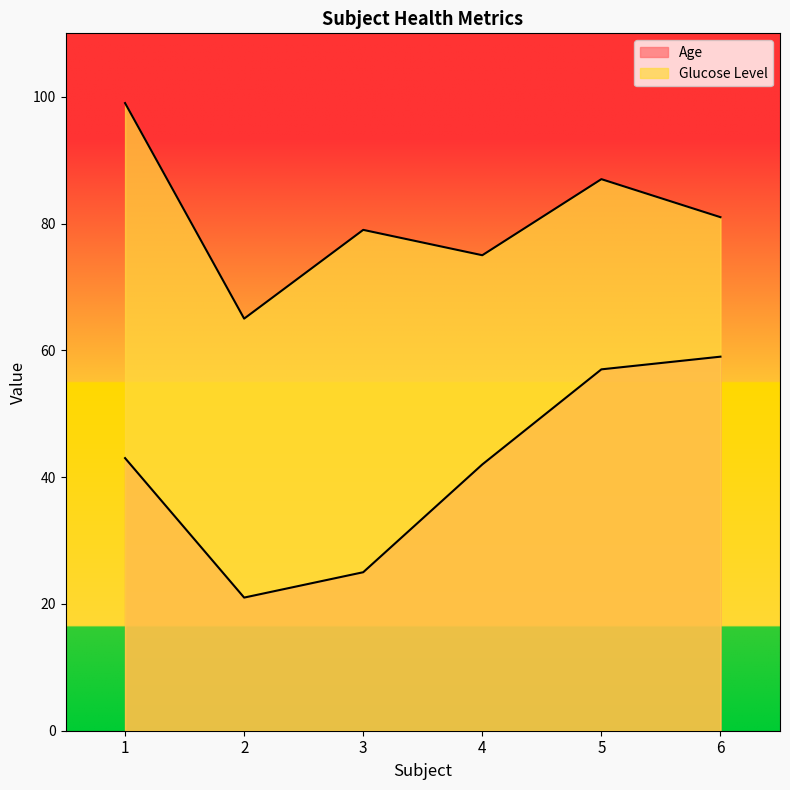

What is the difference between the maximum and second lowest values in the Age series?

34